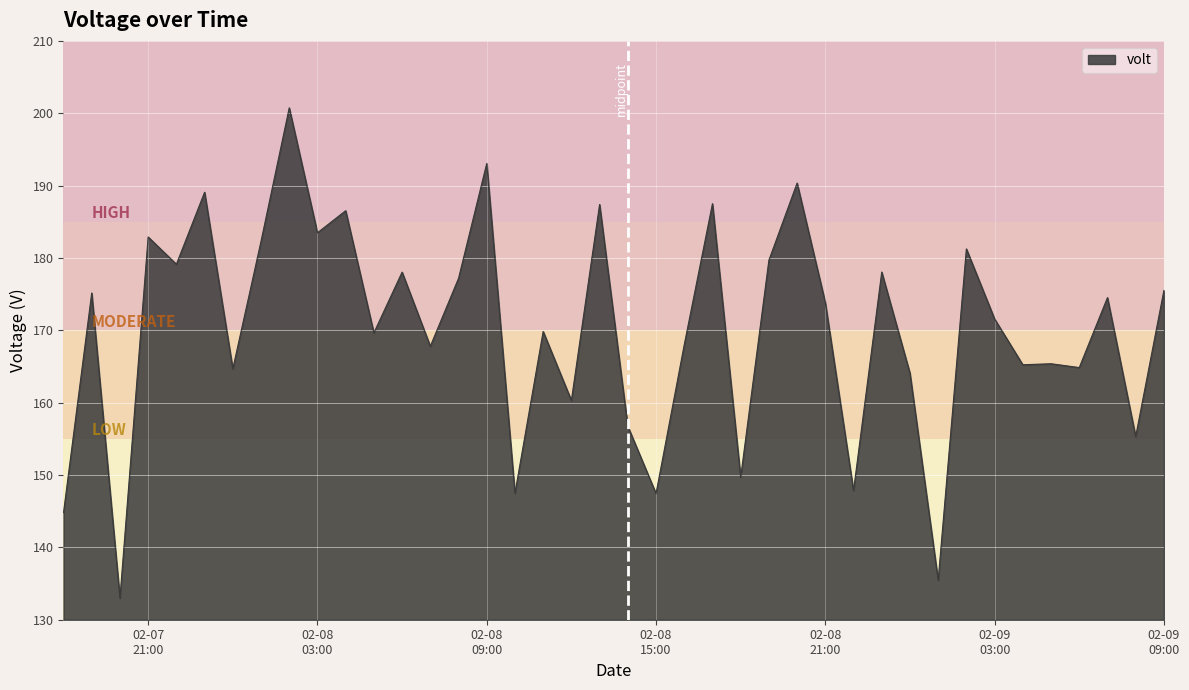

What is the difference between the maximum and minimum values?

67.8